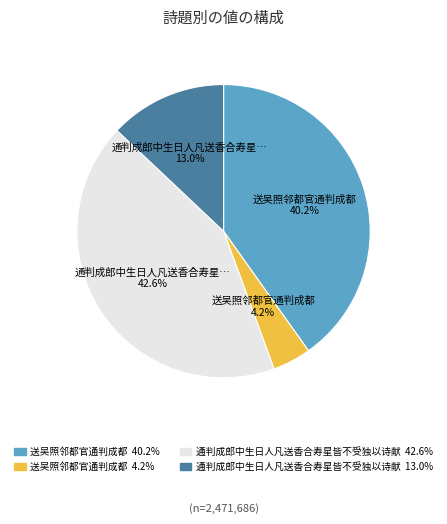

Does any single category account for the majority?

No